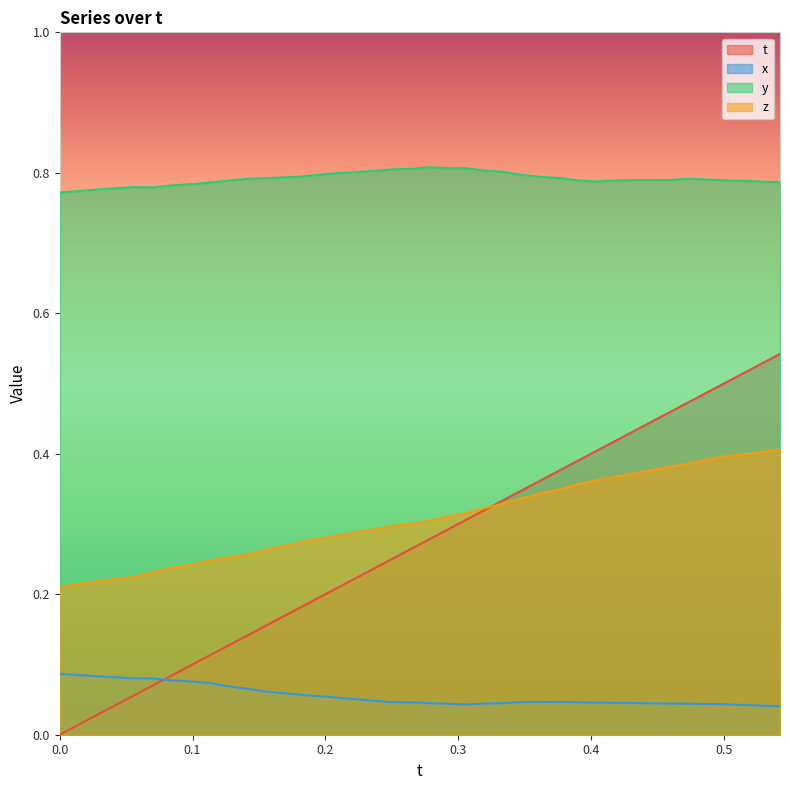

What is the maximum value for x?

0.1